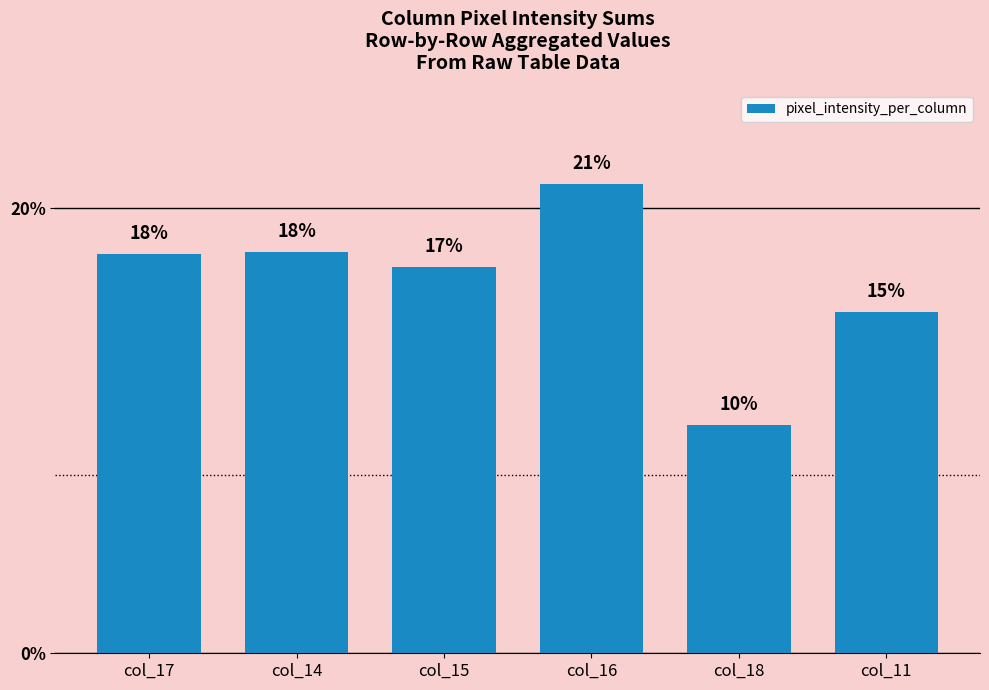

At which label does the data first exceed 17?

col_17